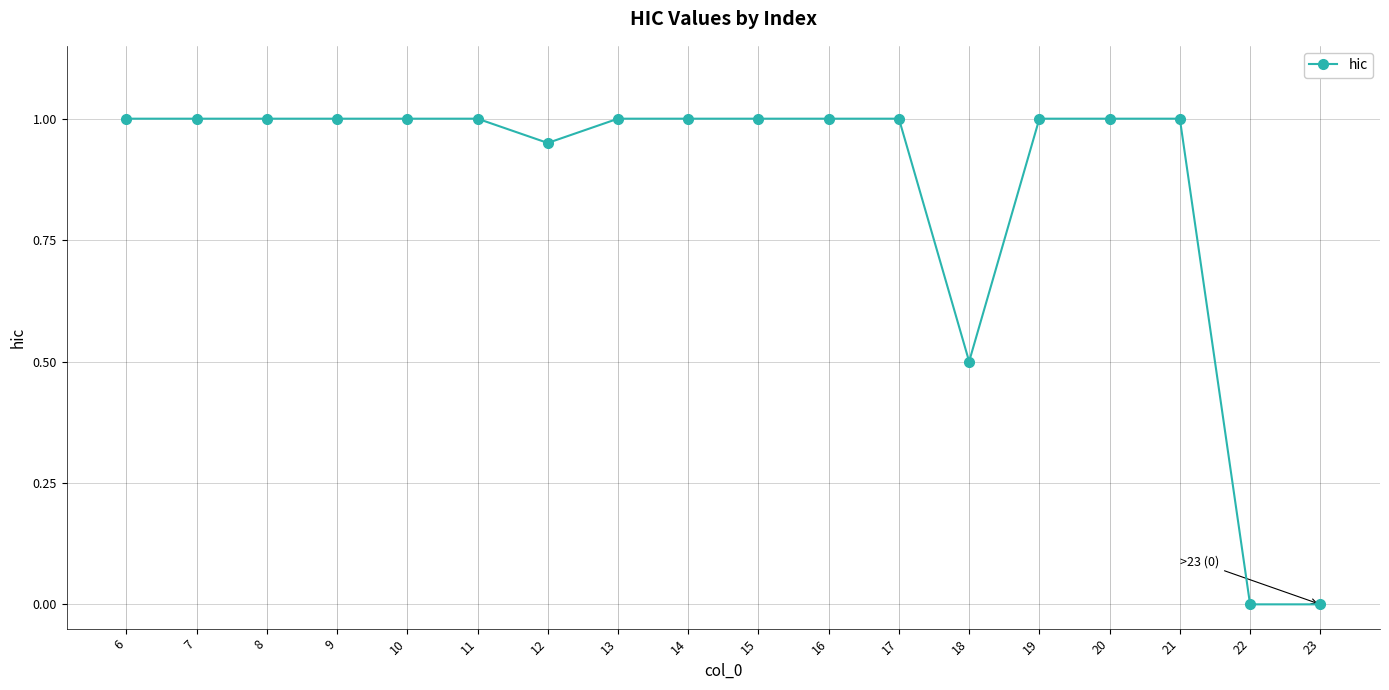

Is it true that the value at 16 is 0.7?

False